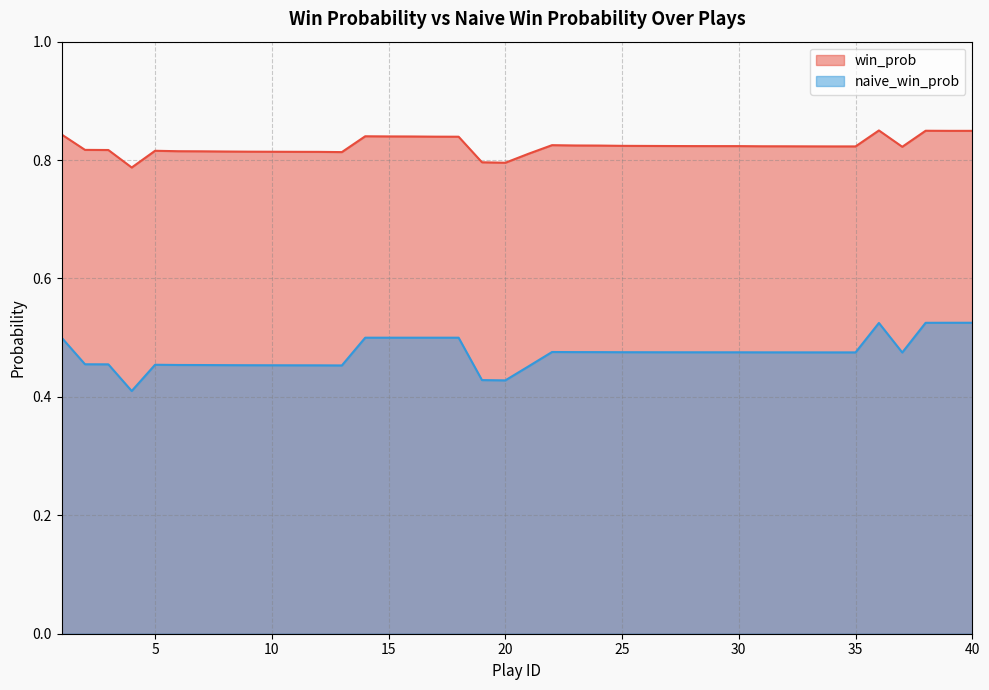

Is the value of win_prob at 5 greater than the value of naive_win_prob at 23?

Yes